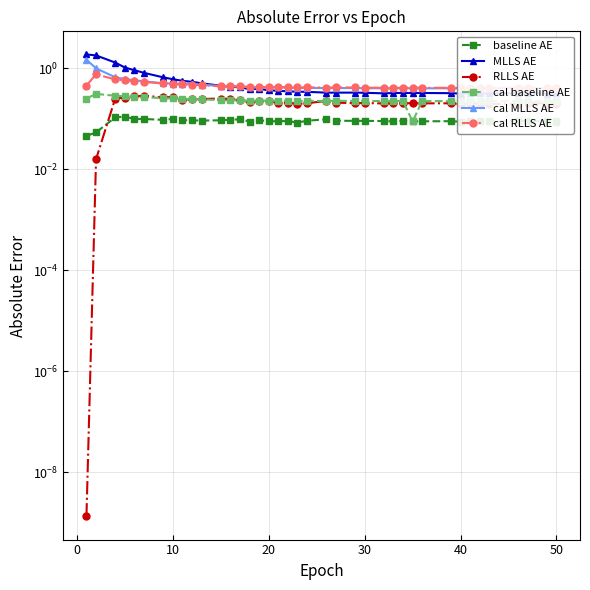

How many lines are shown in the chart?

6